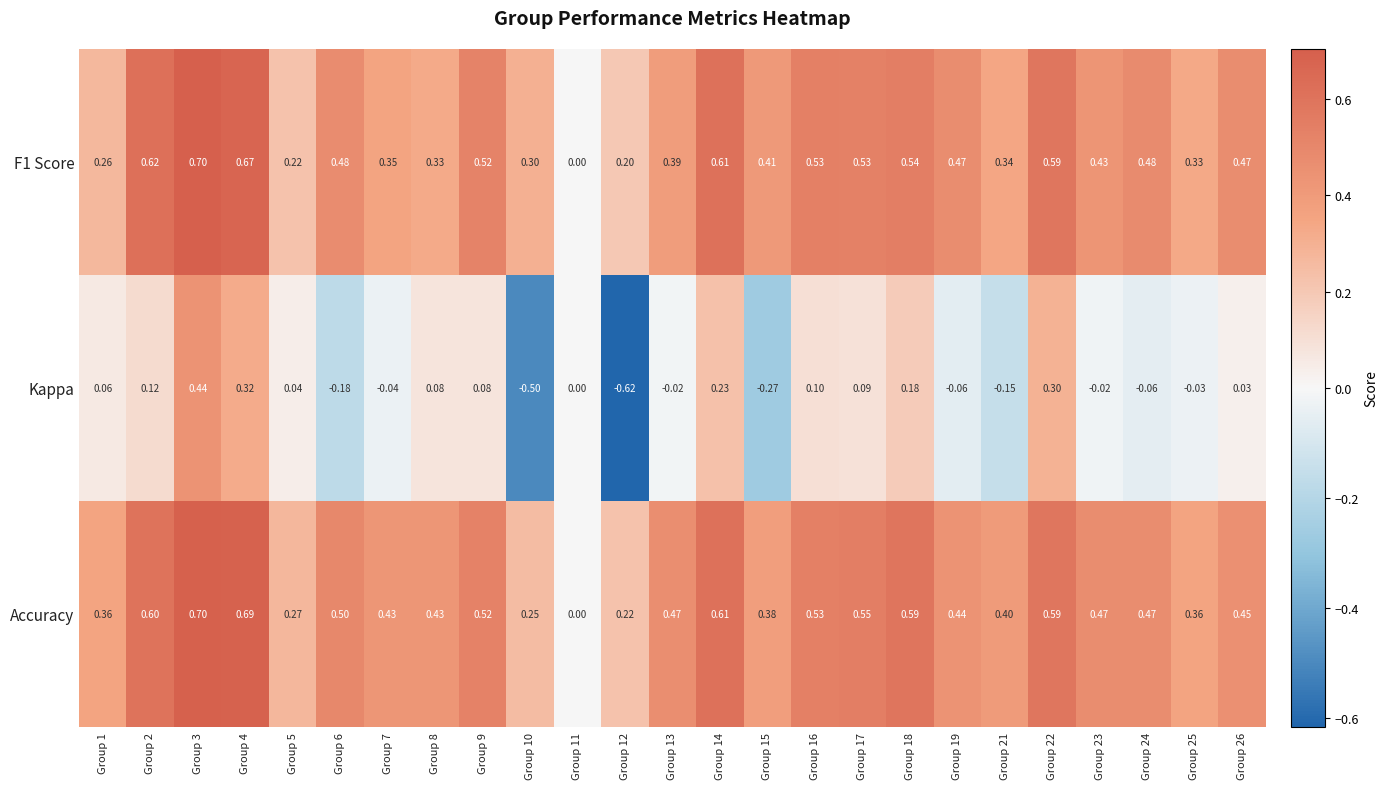

At which category is the sum across all series the highest?

Group 3